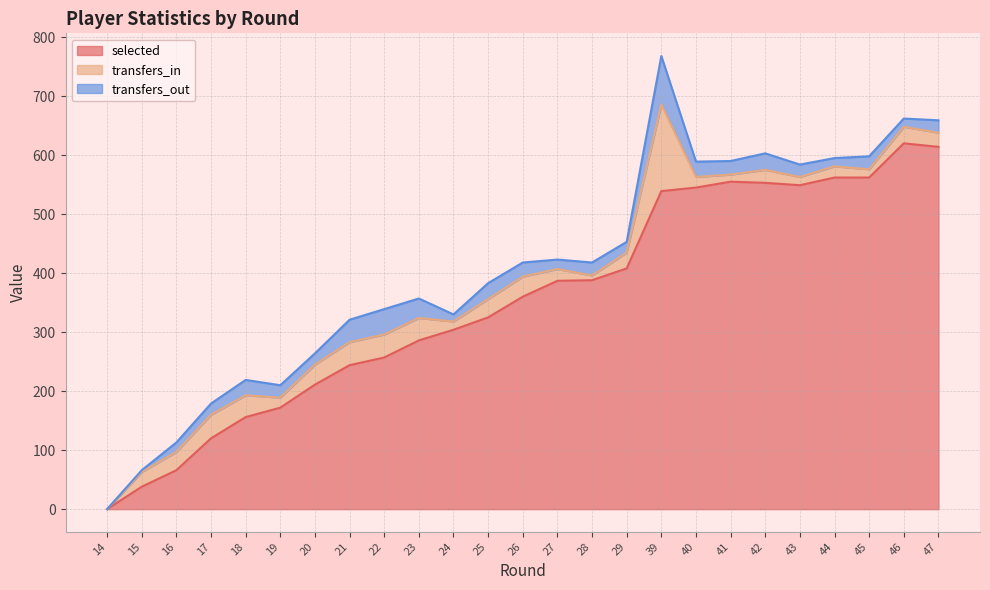

Where do transfers_in and transfers_out first cross each other?

18 and 19